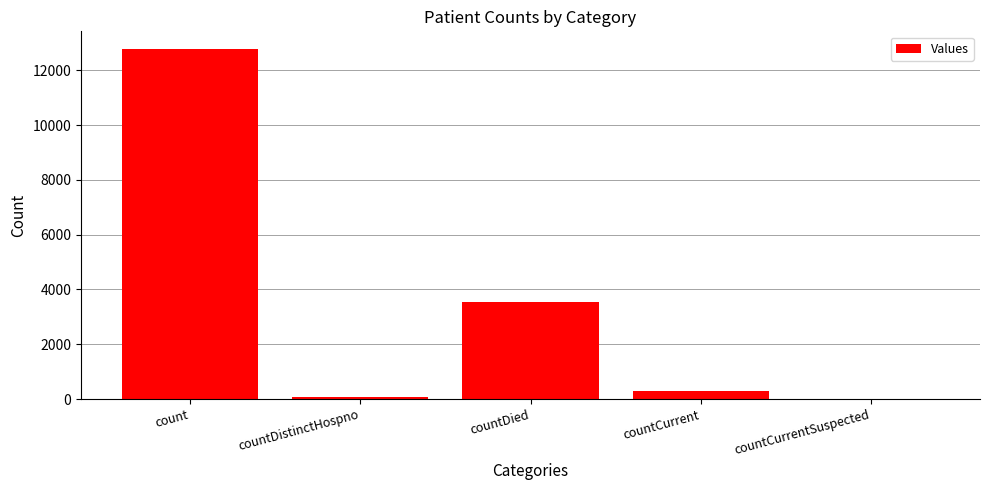

What is the sum of the values at countCurrent and countCurrentSuspected?

295